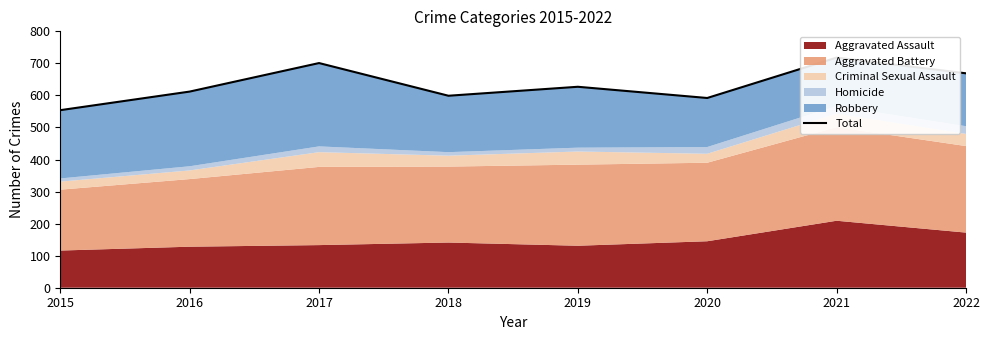

How many interior local valleys (lower than both neighbors) does the data have?

2